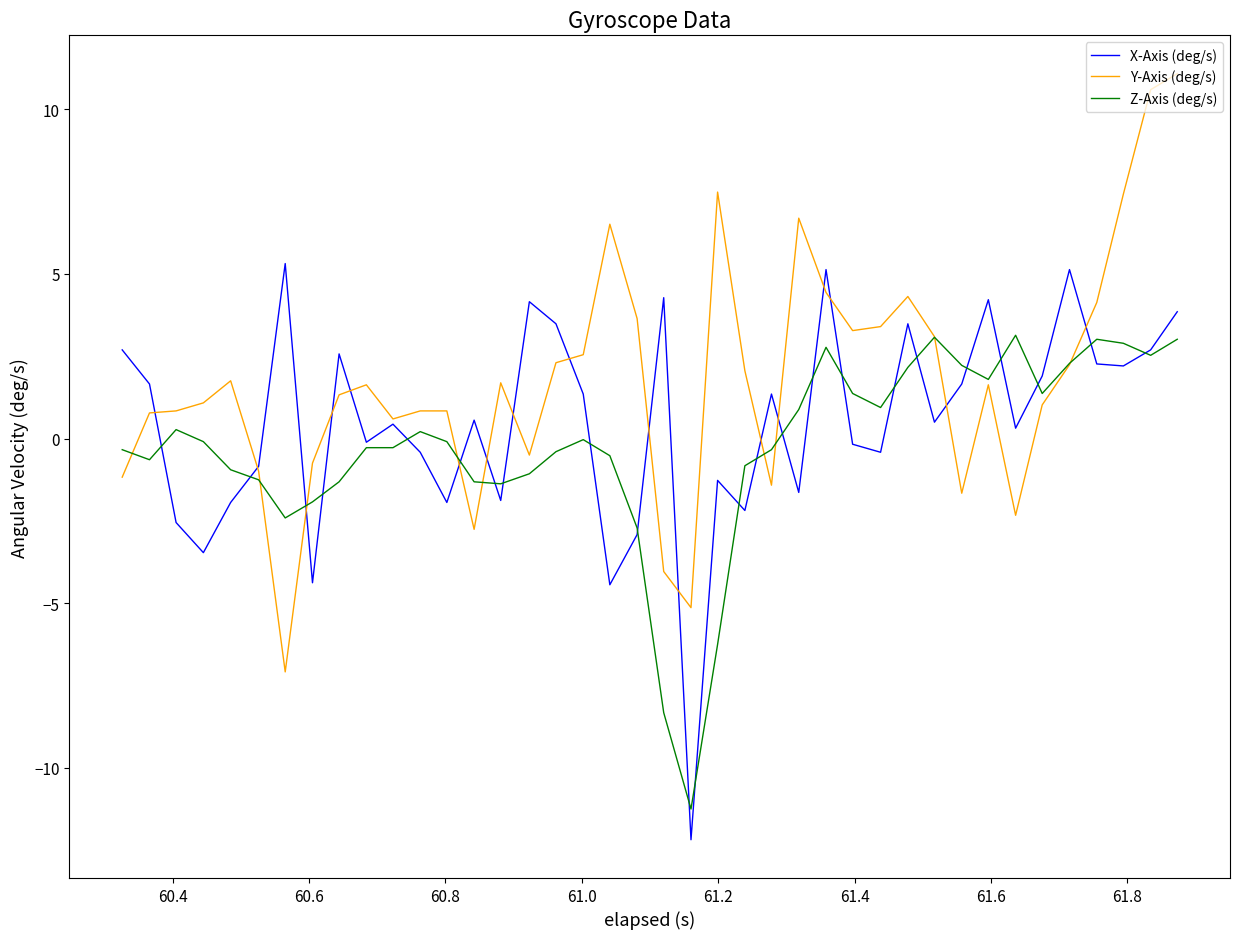

What is the sum of all Z-Axis (deg/s) values?

-10.0